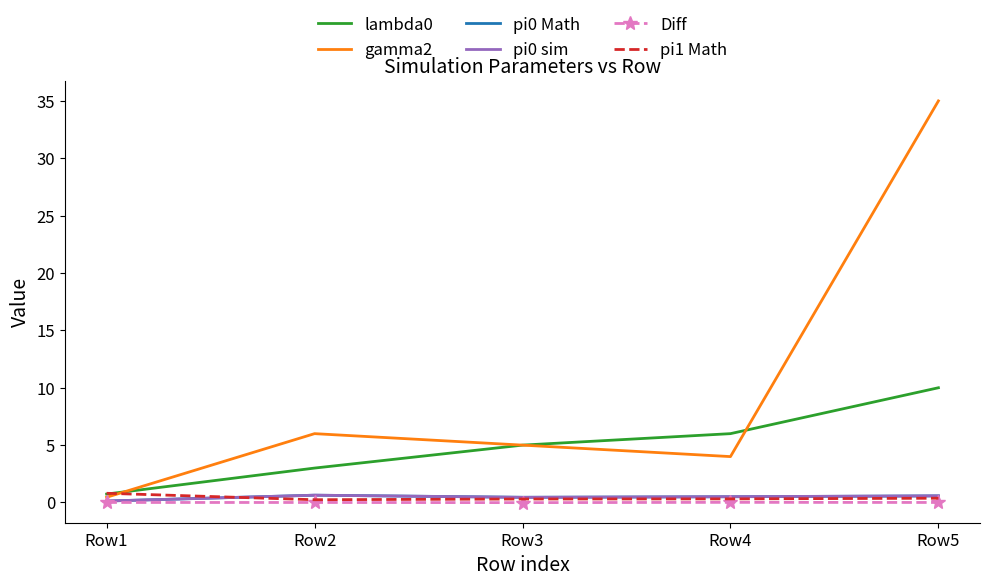

At which label is gamma2 closest to 17?

Row2